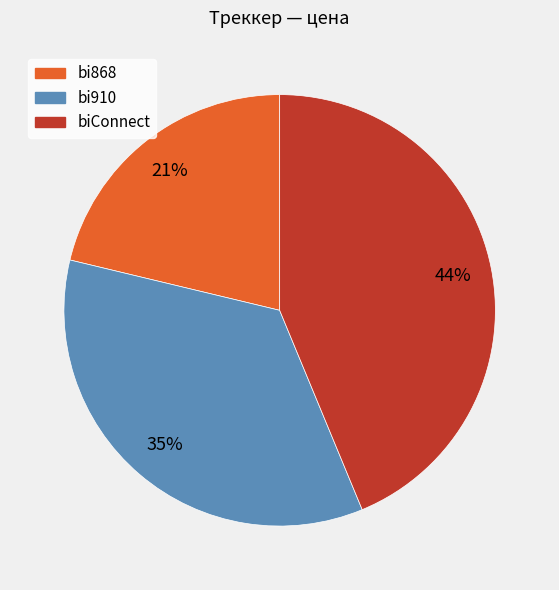

What is the largest slice in the pie chart?

biConnect